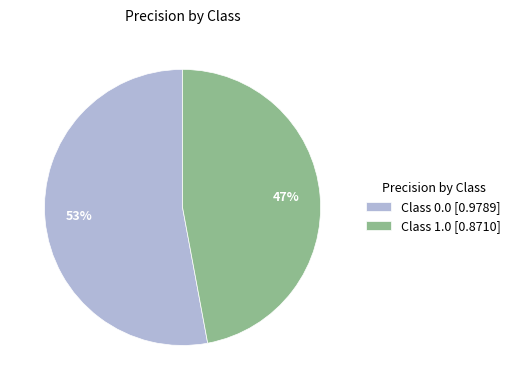

To the nearest percent, what portion does Class 1.0 [0.8710] represent?

47%